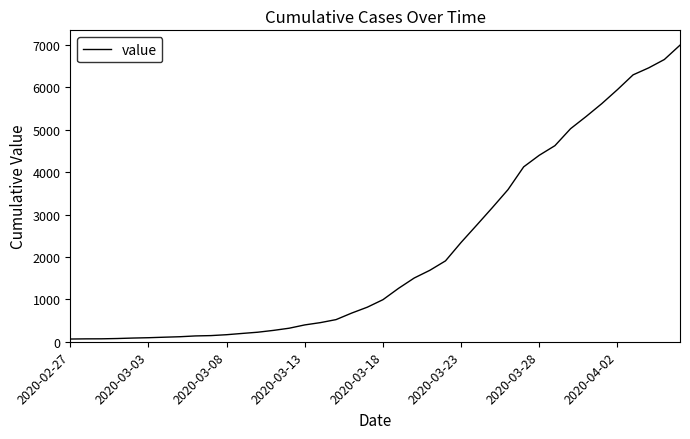

What is the difference between the maximum and minimum values?

6930